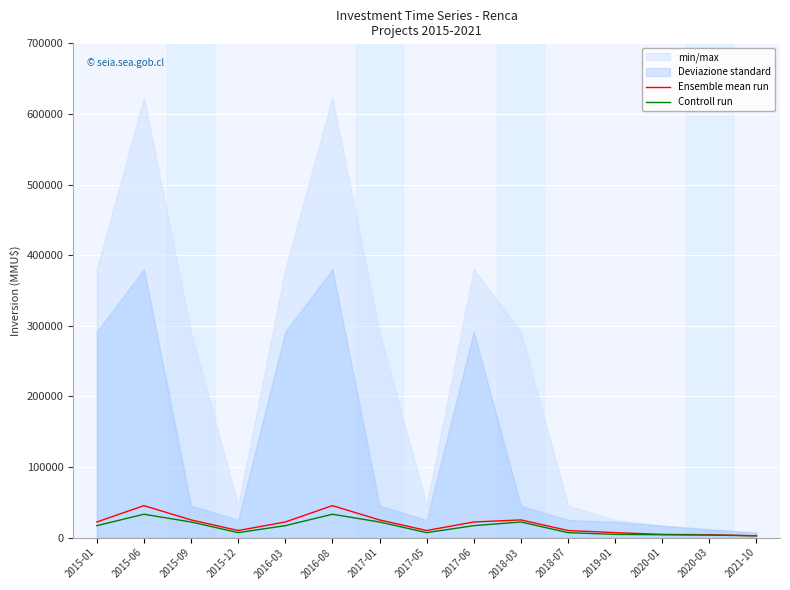

Which category has the highest value across all series?

2015-06